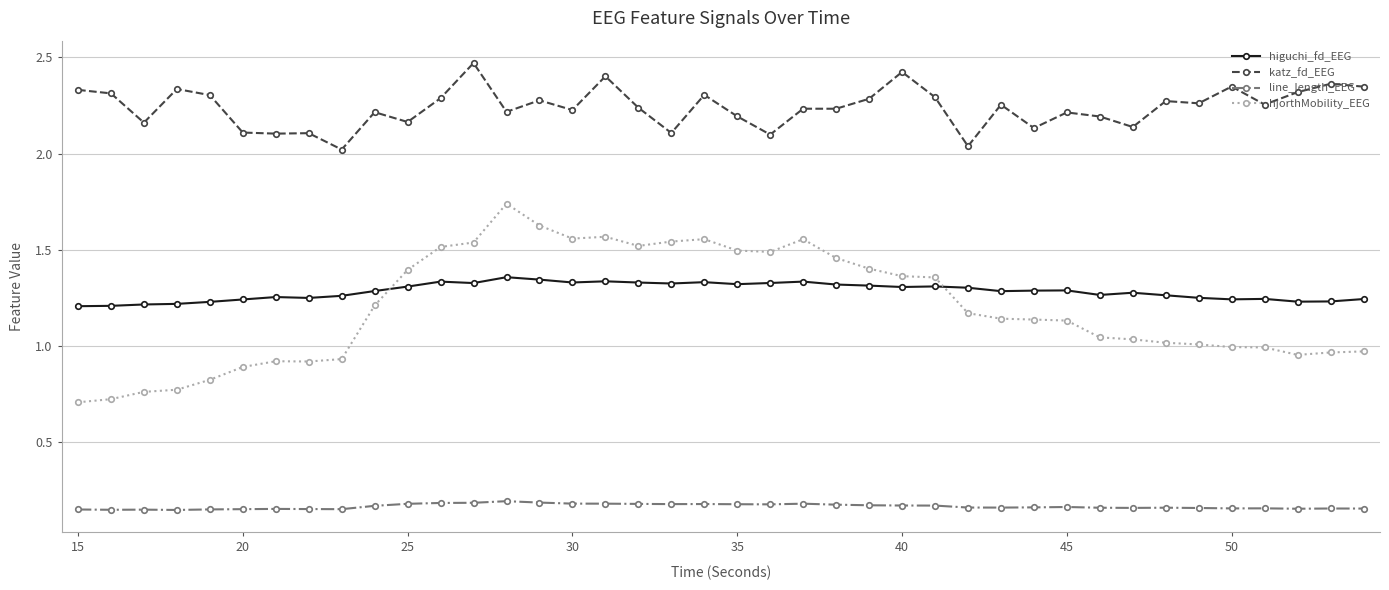

Which series has the largest total across all categories?

katz_fd_EEG